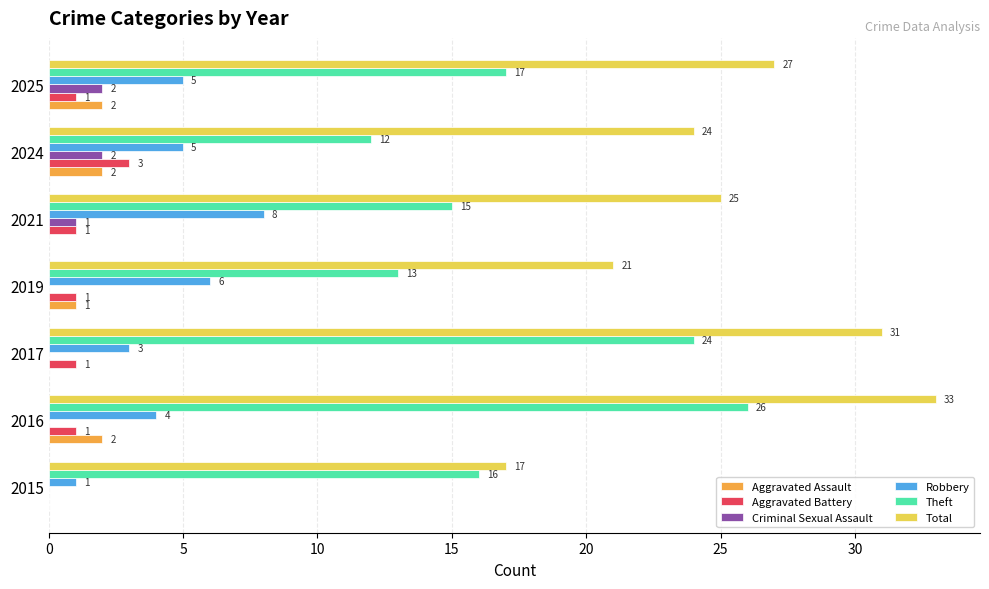

The value of Robbery at 2019 is 6. True or false?

True